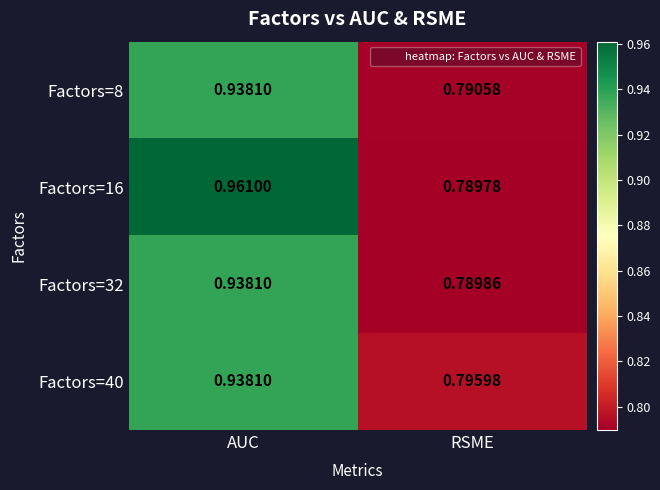

At which label does Factors=16 reach its minimum?

RSME